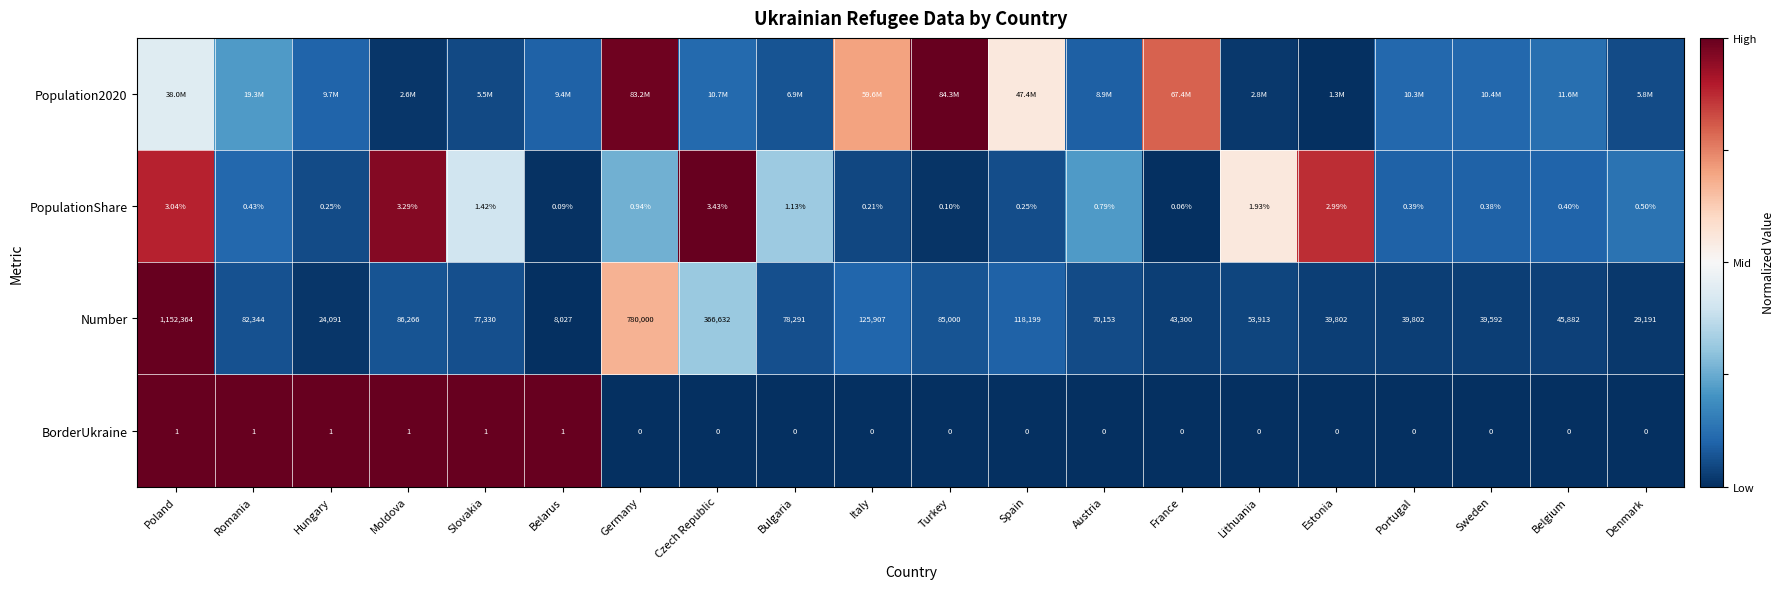

Is the value of Number at Poland greater than the value of BorderUkraine at Czech Republic?

Yes